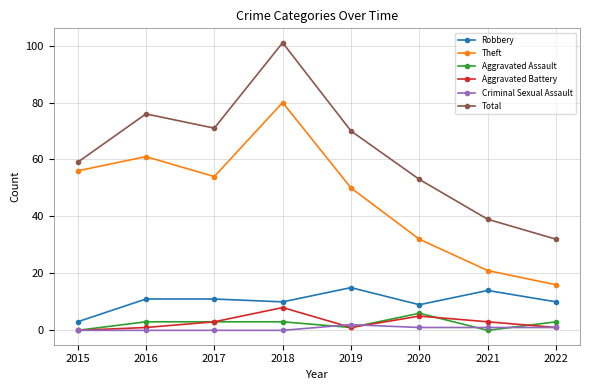

True or false: Theft has more than 0 points higher than both neighbors.

True